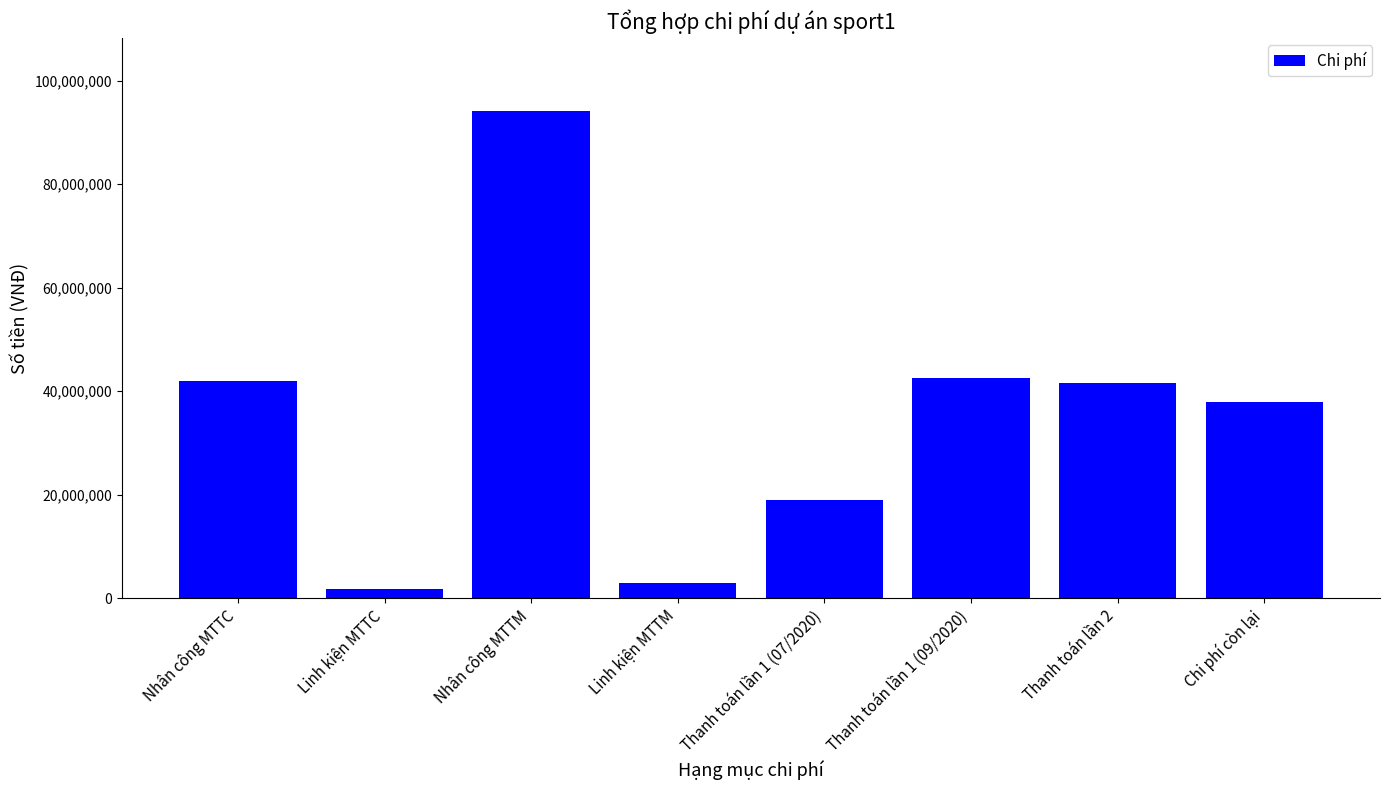

What is the change in value from Nhân công MTTM to Thanh toán lần 2?

-52650000